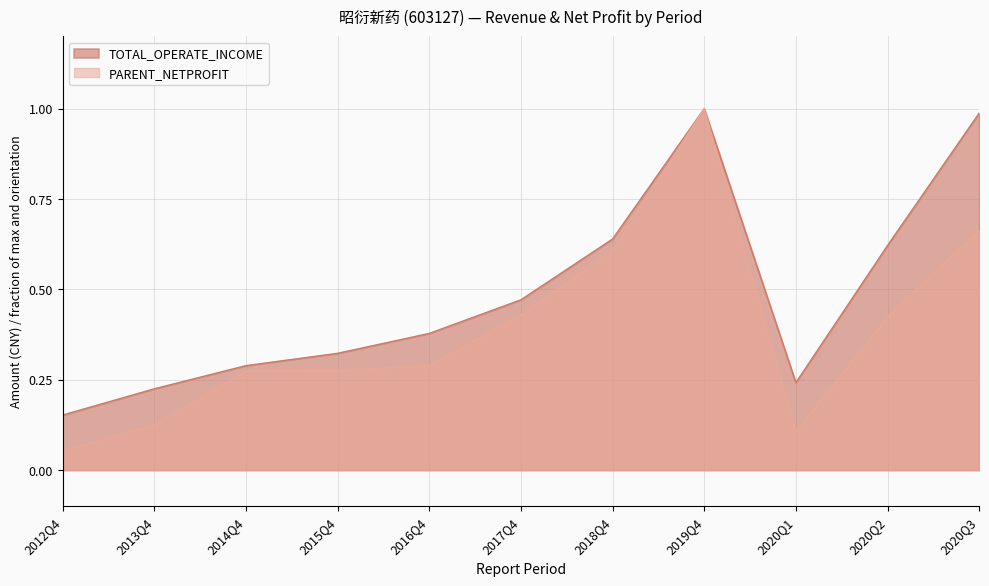

Where is the first local minimum for TOTAL_OPERATE_INCOME?

2020Q1